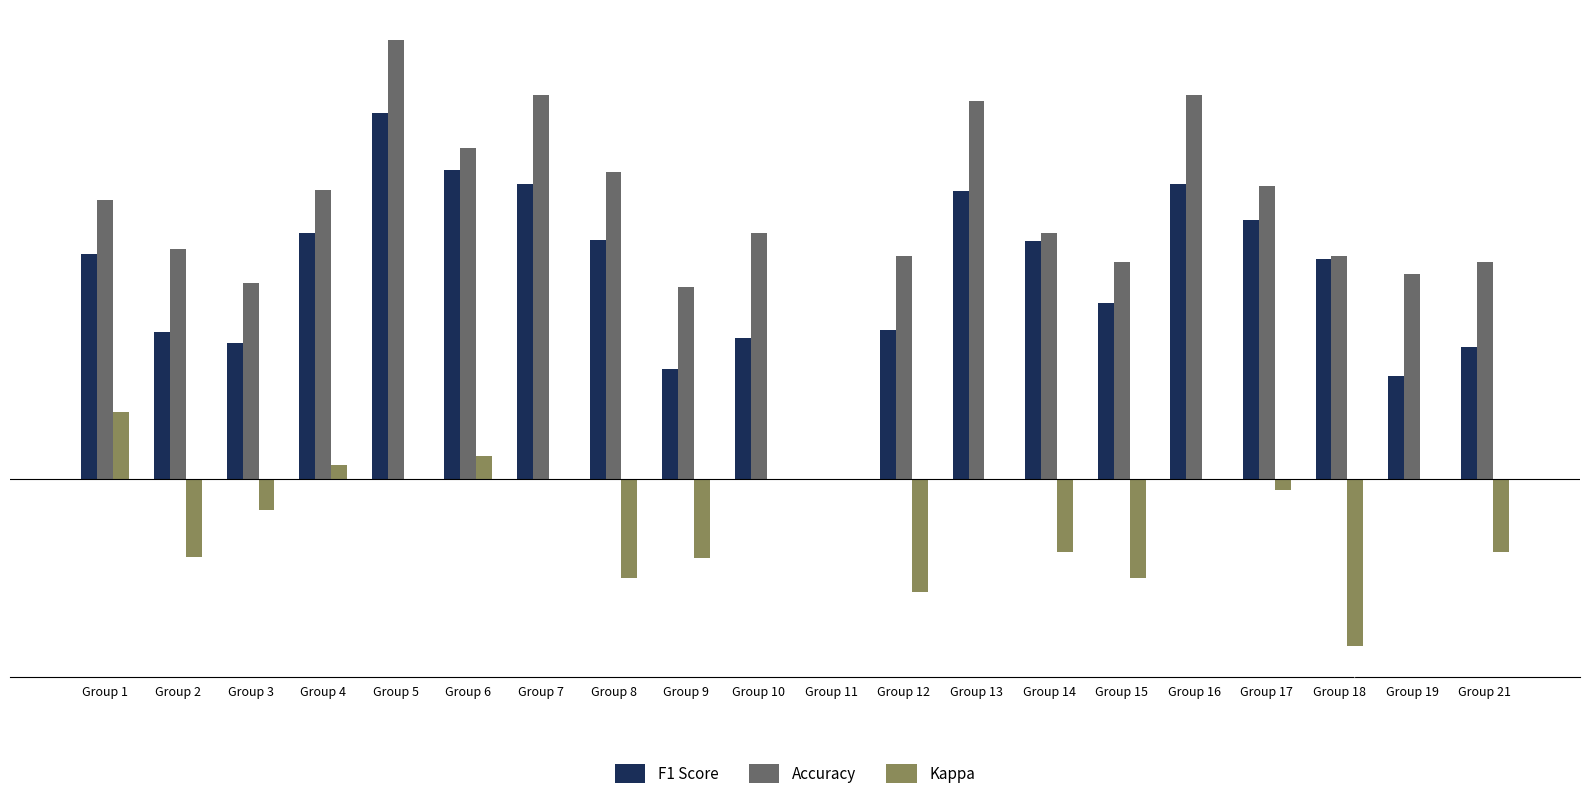

How many distinct data groups are displayed?

3